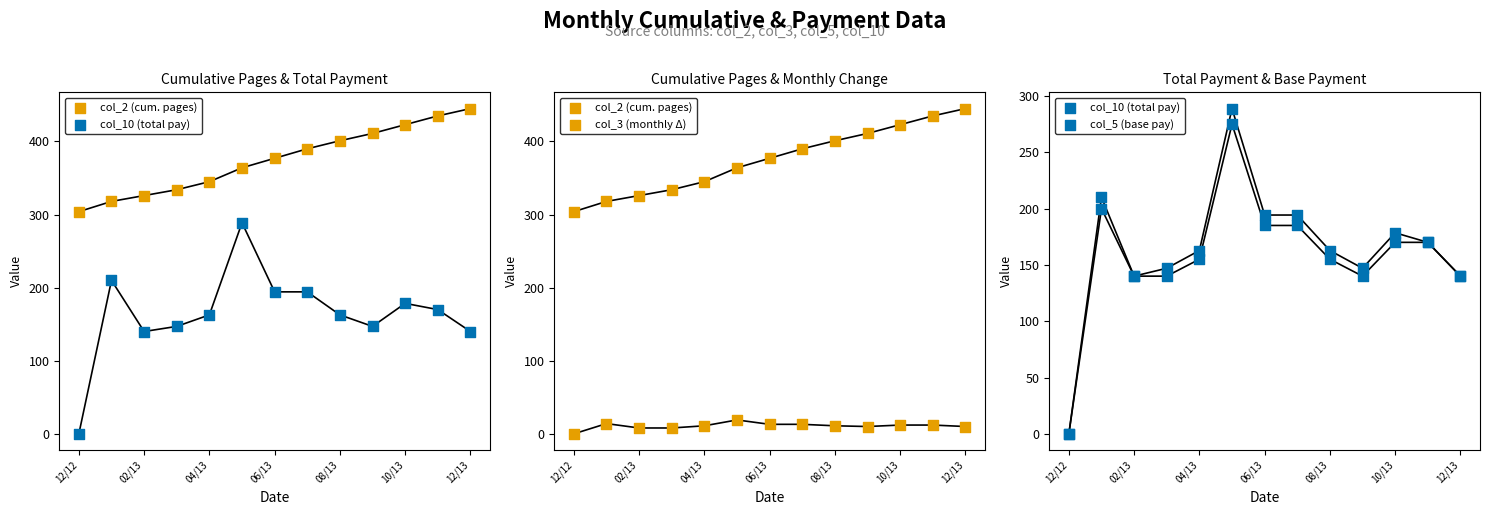

Which series contains the lowest Y value?

col_10 (total pay)